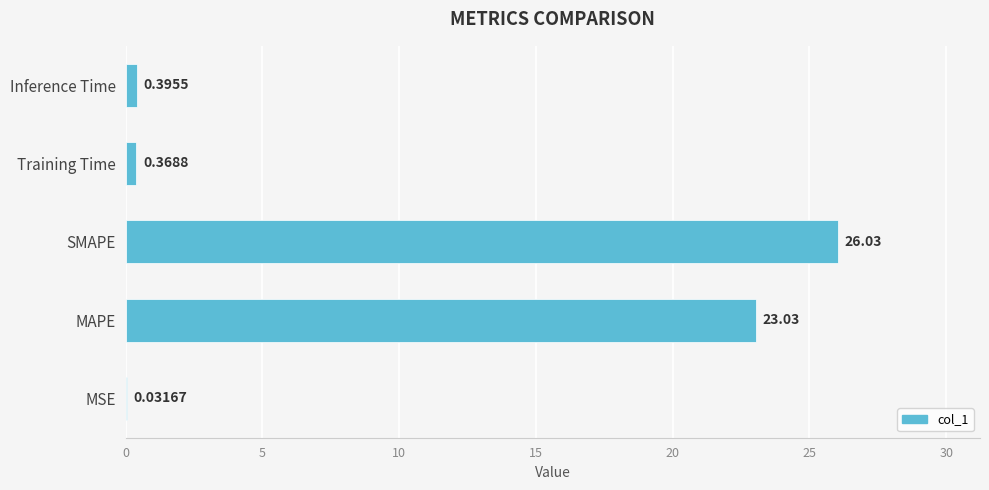

Count the number of data series in this chart.

1